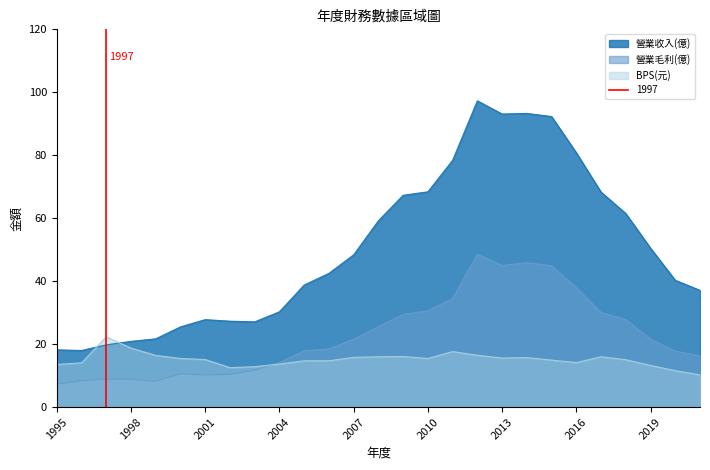

Rank the series by their average value, from highest to lowest.

營業收入(億), 營業毛利(億), BPS(元)